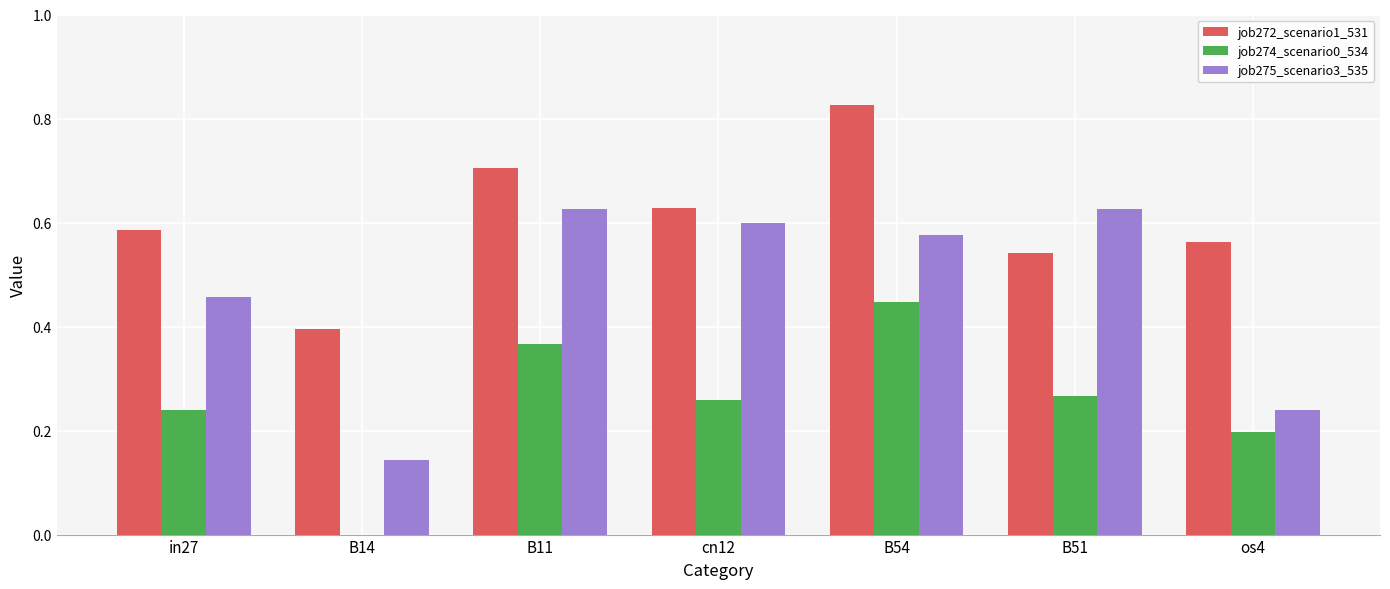

Which series has the largest total across all categories?

job272_scenario1_531